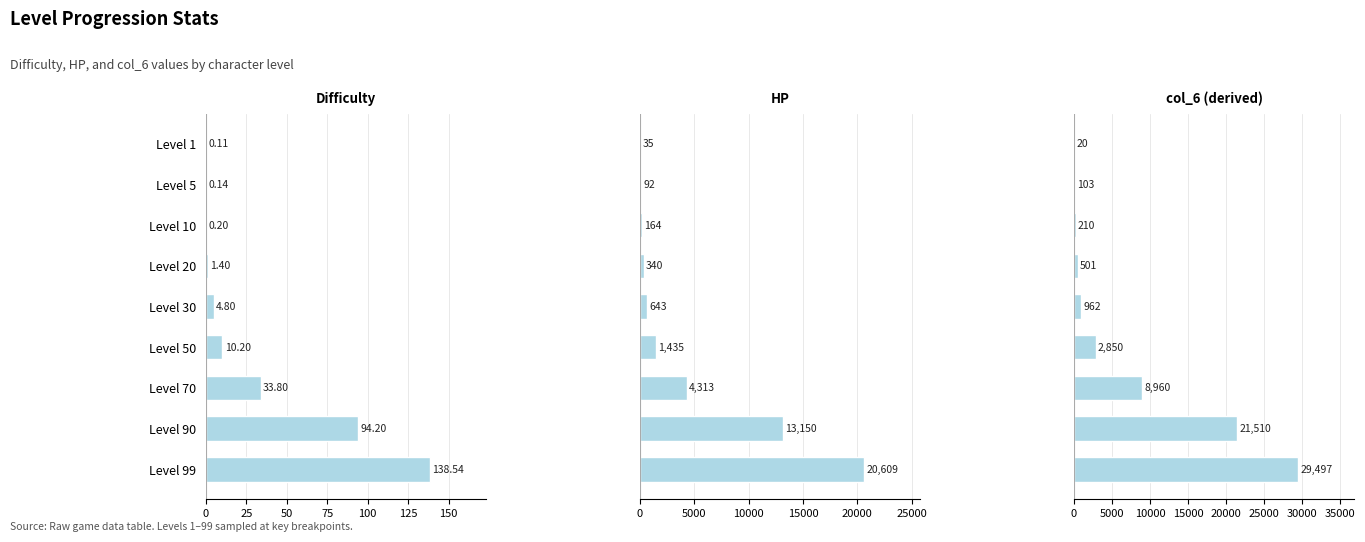

How many bars are there in each group?

3